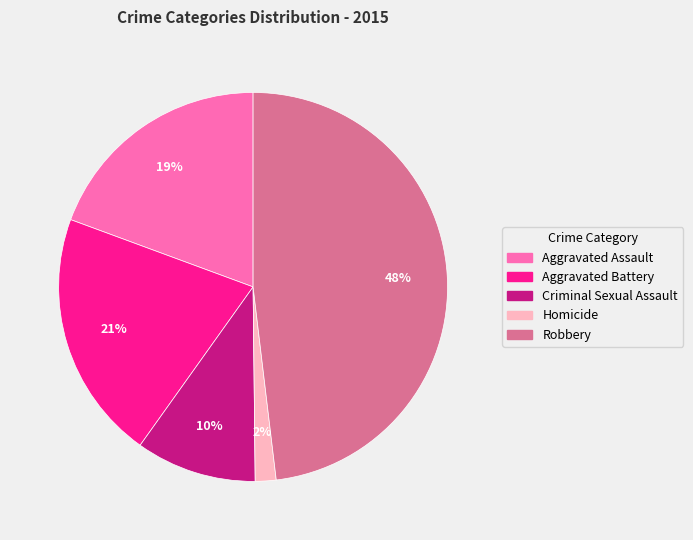

The Robbery slice represents 48% of the pie. True or false?

True